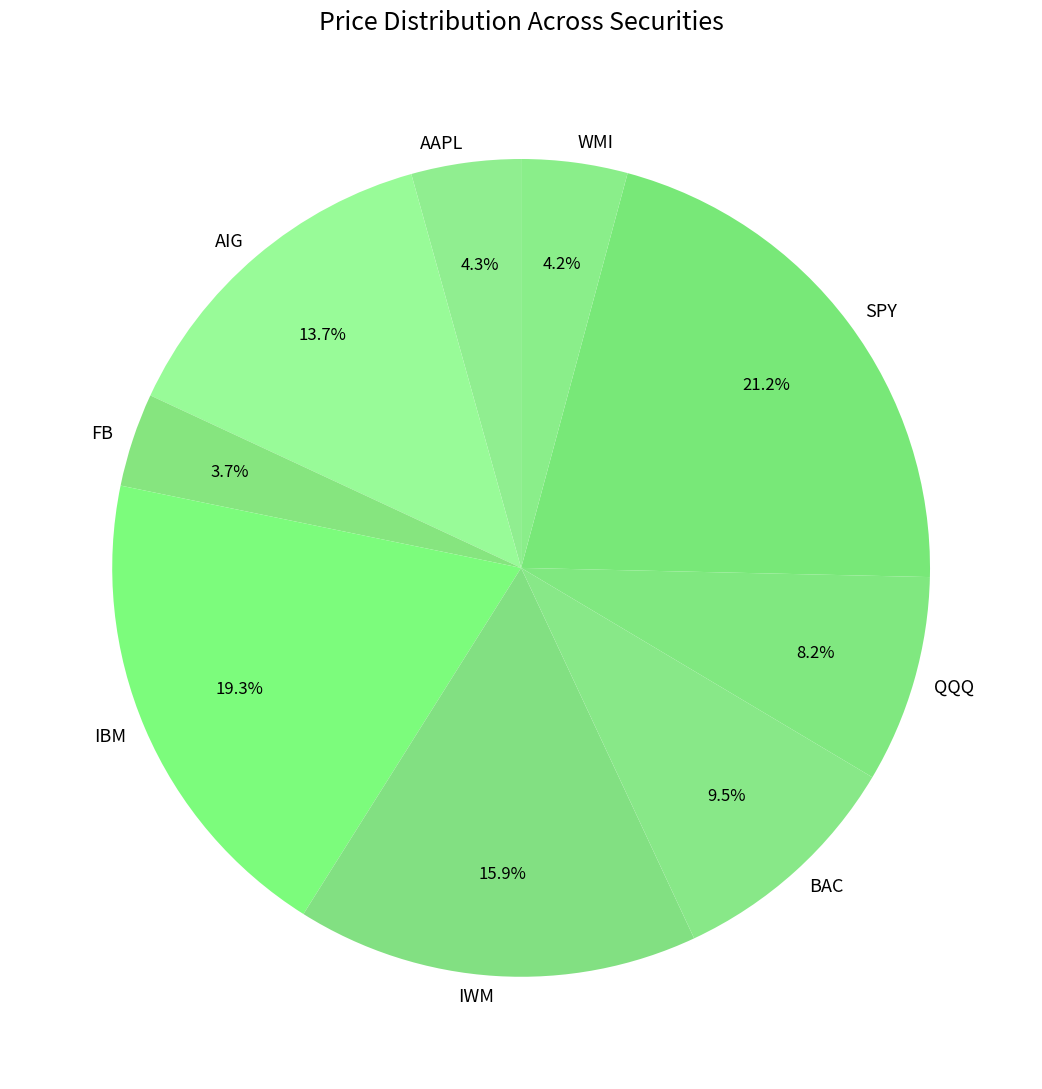

Does any single category account for the majority?

No